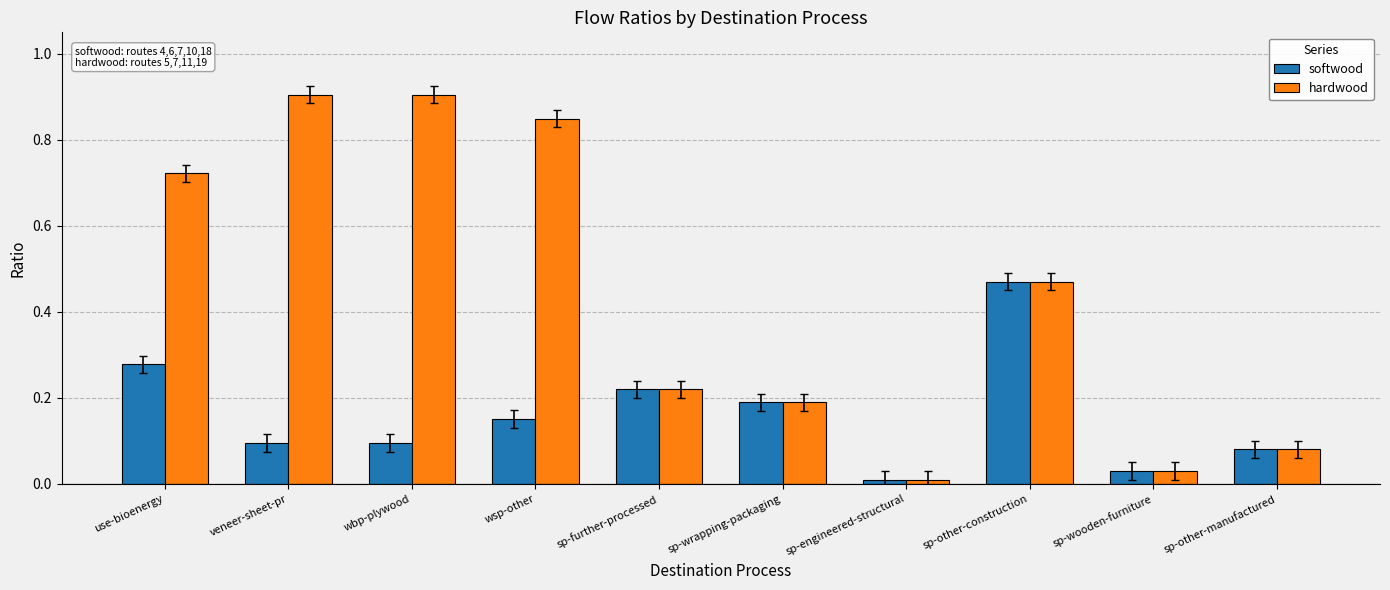

Is the value of hardwood at sp-other-construction greater than the value of softwood at sp-further-processed?

Yes